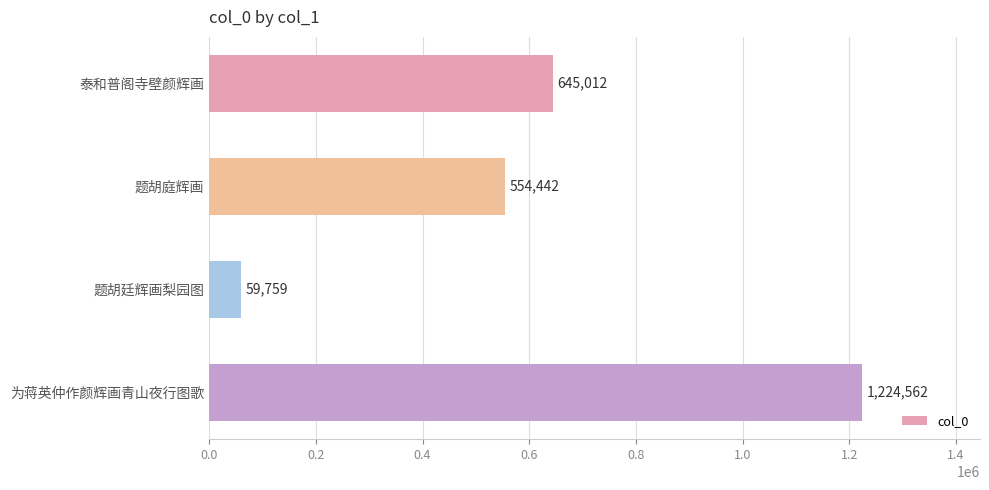

What is the change in value from 泰和普阁寺壁颜辉画 to 为蒋英仲作颜辉画青山夜行图歌?

+579550